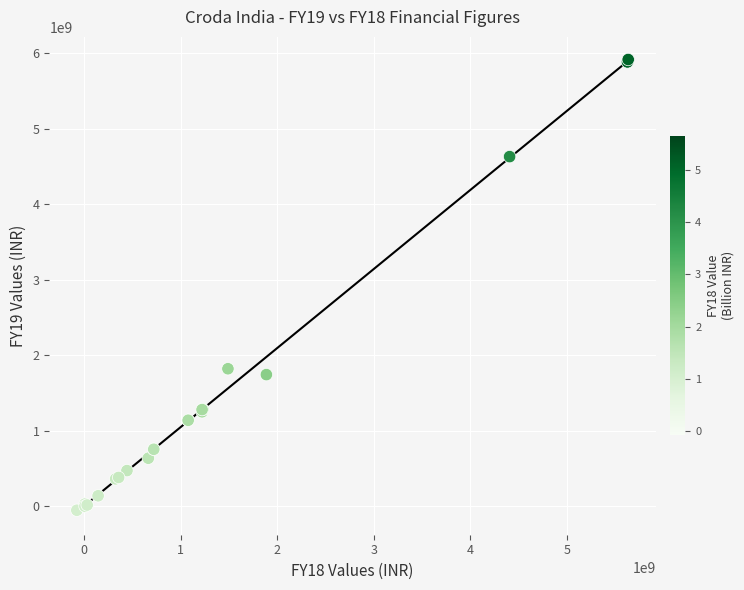

What Y value in the scatter plot is closest to 2934968500?

1824098000